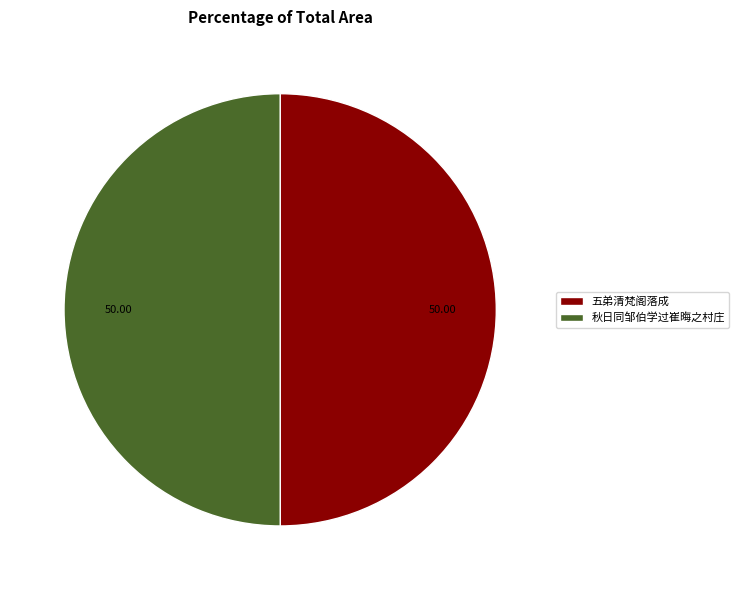

Is it true that 秋日同邹伯学过崔晦之村庄 is 58% of the pie?

False